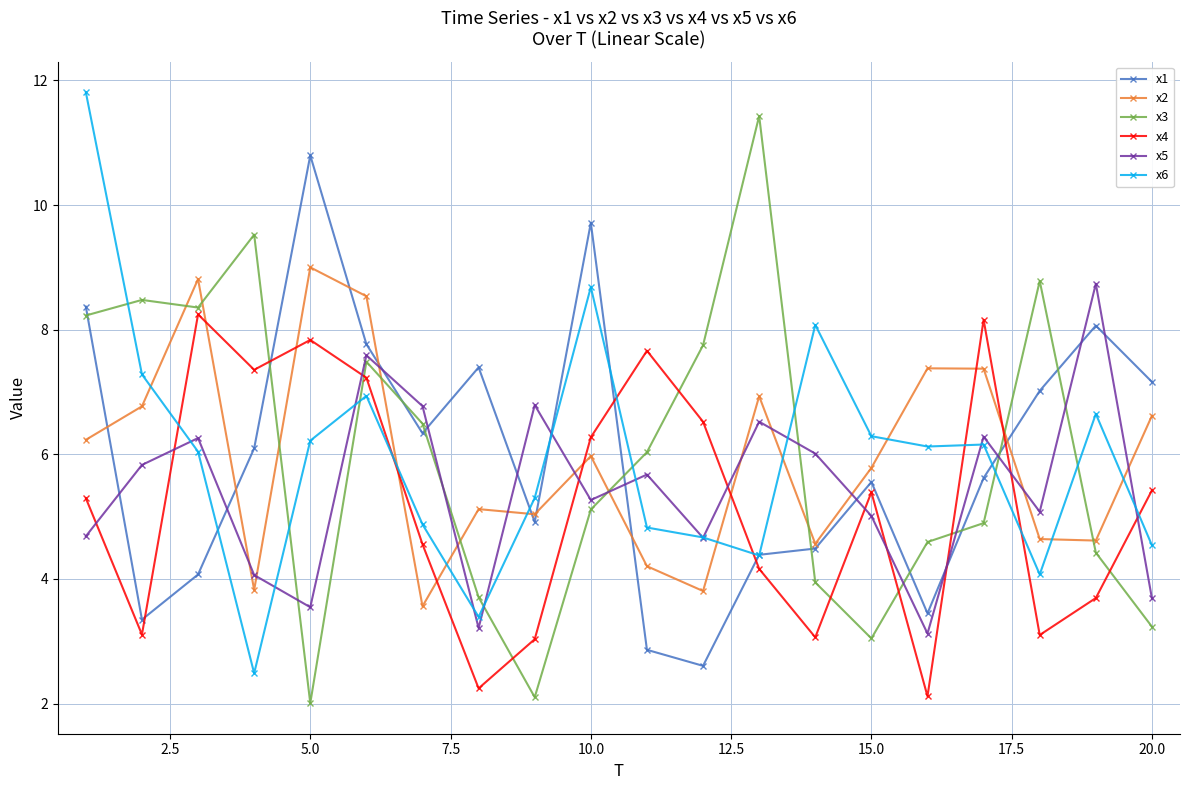

How many lines are shown in the chart?

6